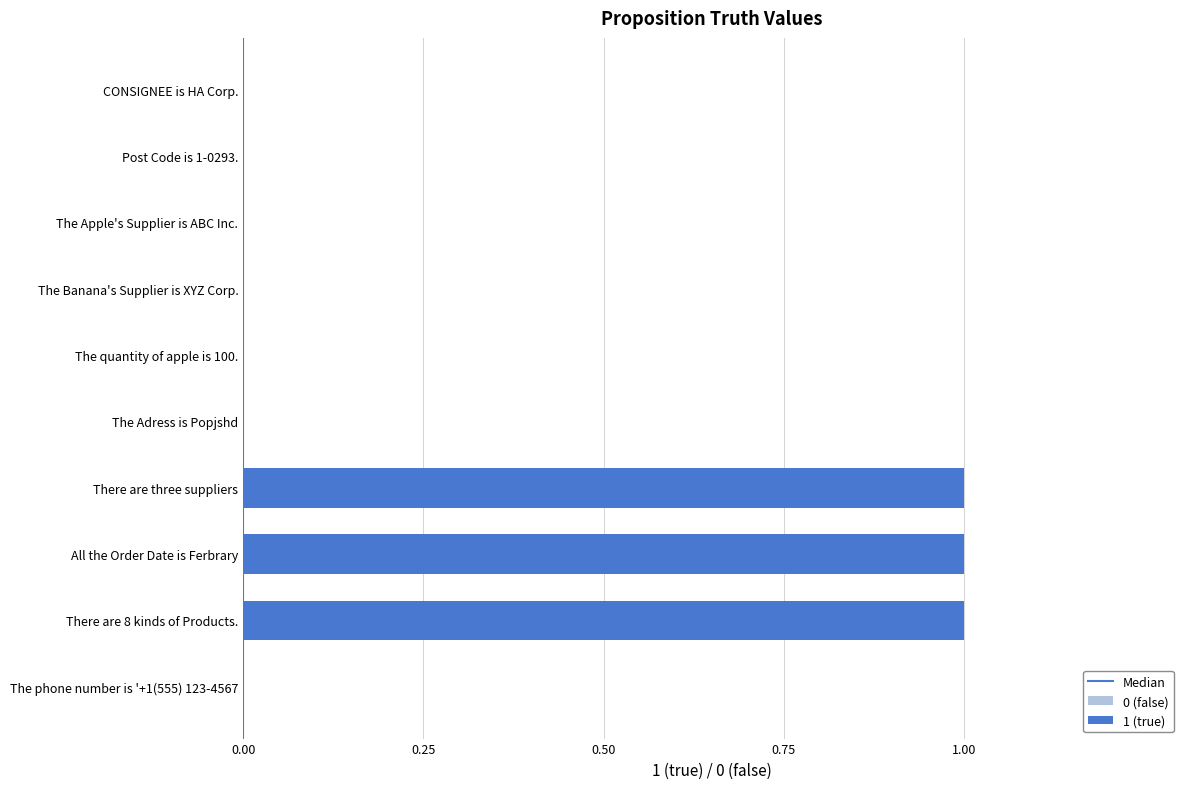

List the labels in order of value, largest first.

There are three suppliers, All the Order Date is Ferbrary, There are 8 kinds of Products., CONSIGNEE is HA Corp., Post Code is 1-0293., The Apple's Supplier is ABC Inc., The Banana's Supplier is XYZ Corp., The quantity of apple is 100., The Adress is Popjshd, The phone number is '+1(555) 123-4567